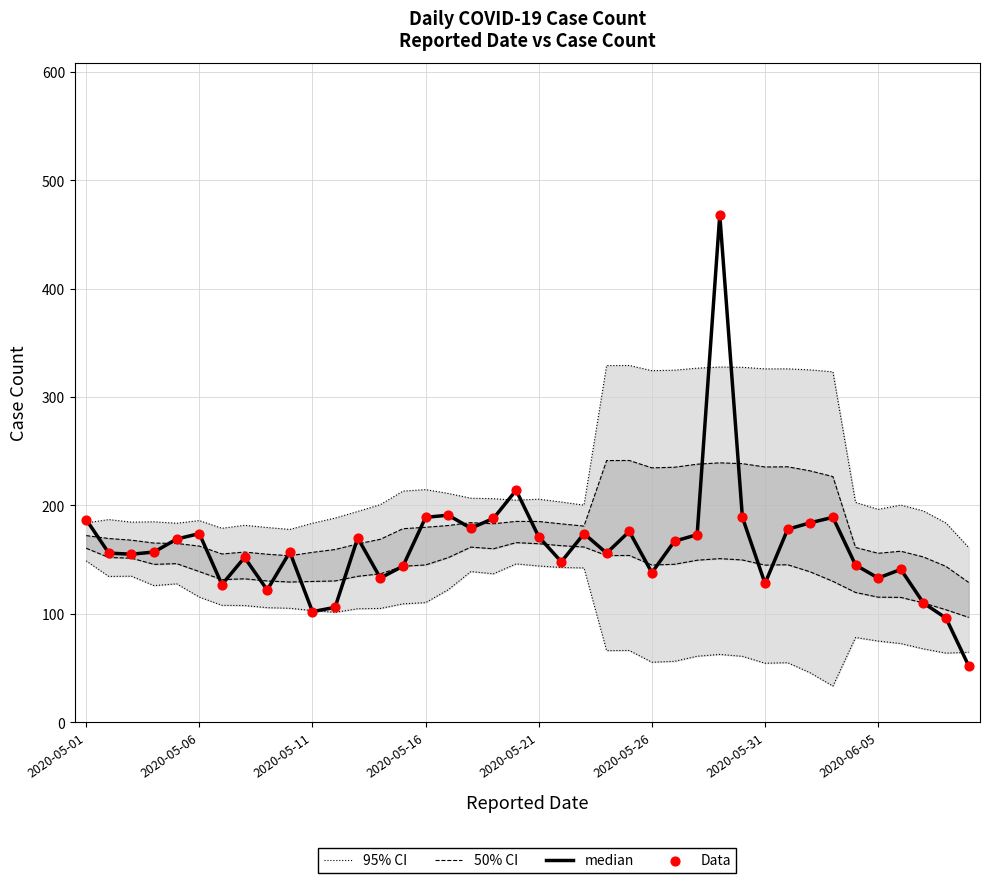

At which category is the sum across all series the highest?

28